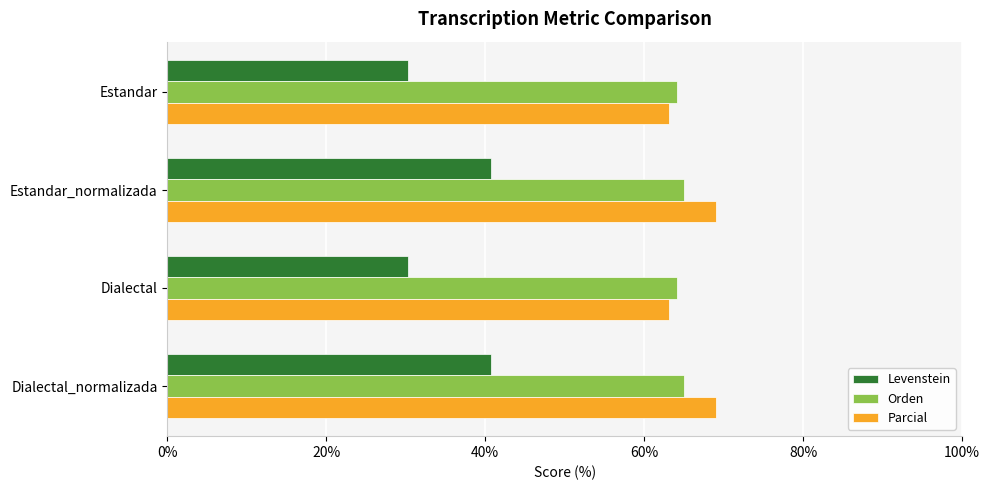

Which series changed the most between Dialectal and Dialectal_normalizada?

Levenstein